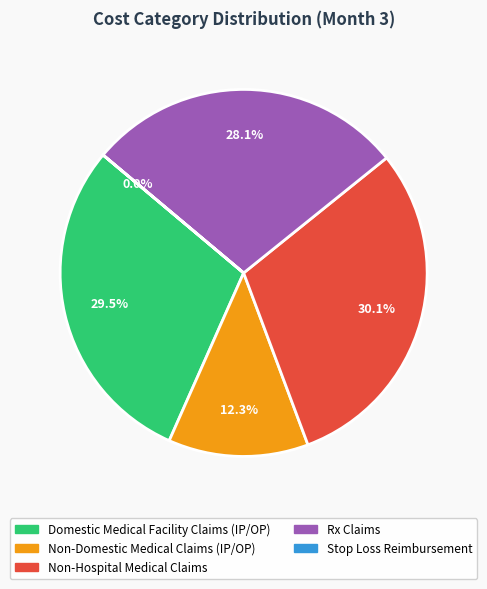

To the nearest percent, what percentage of the pie is Non-Hospital Medical Claims?

30%